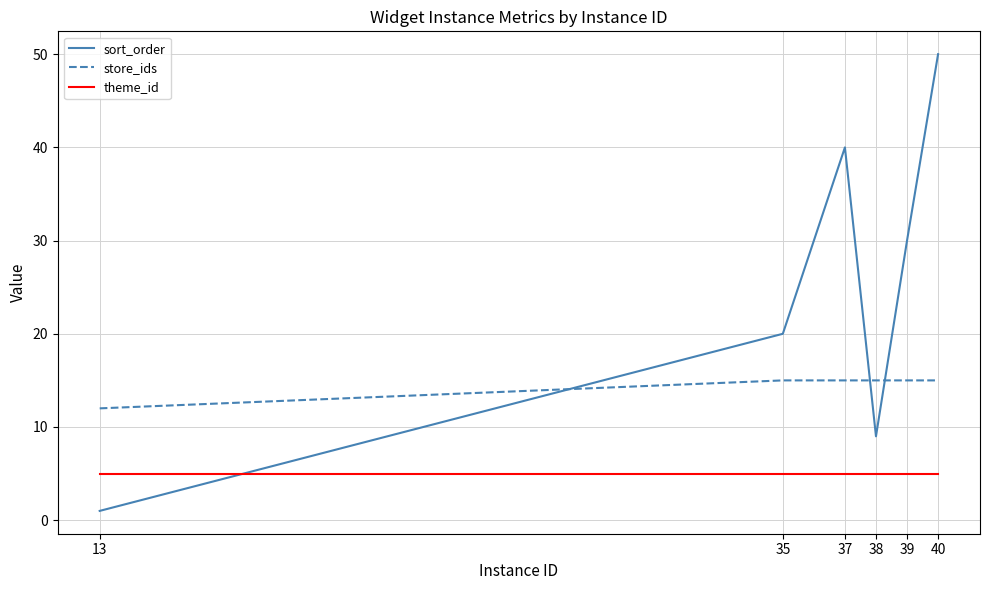

Between which two adjacent categories do sort_order and theme_id first intersect?

13 and 35